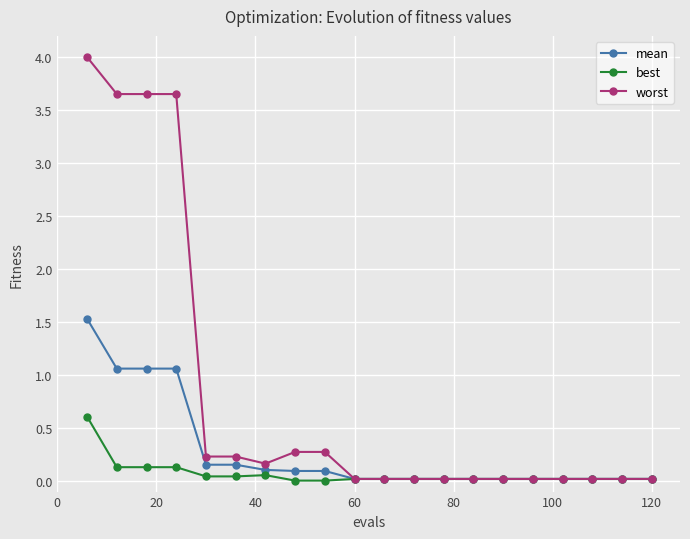

How many data points does each series have?

20